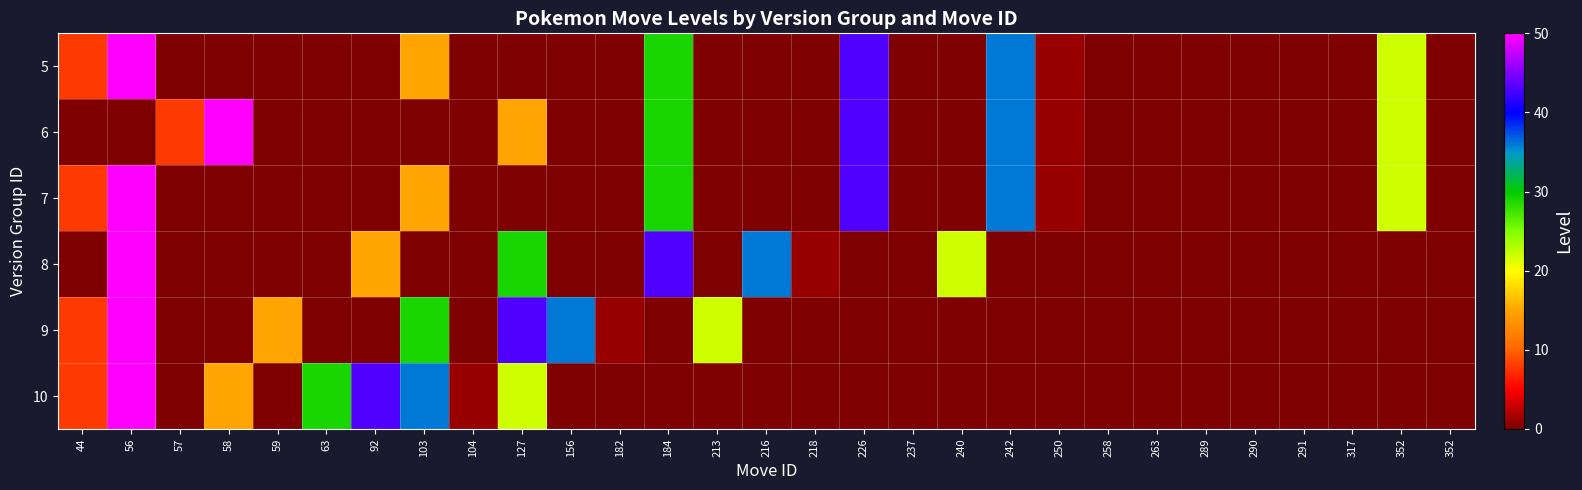

Reading left to right, list all the values displayed in this chart.

5: 44=8	56=50	57=0	58=0	59=0	63=0	92=0	103=15	104=0	127=0	156=0	182=0	184=29	213=0	216=0	218=0	226=43	237=0	240=0	242=36	250=1	258=0	263=0	289=0	290=0	291=0	317=0	352=22	352=0
6: 44=0	56=0	57=8	58=50	59=0	63=0	92=0	103=0	104=0	127=15	156=0	182=0	184=29	213=0	216=0	218=0	226=43	237=0	240=0	242=36	250=1	258=0	263=0	289=0	290=0	291=0	317=0	352=22	352=0
7: 44=8	56=50	57=0	58=0	59=0	63=0	92=0	103=15	104=0	127=0	156=0	182=0	184=29	213=0	216=0	218=0	226=43	237=0	240=0	242=36	250=1	258=0	263=0	289=0	290=0	291=0	317=0	352=22	352=0
8: 44=0	56=50	57=0	58=0	59=0	63=0	92=15	103=0	104=0	127=29	156=0	182=0	184=43	213=0	216=36	218=1	226=0	237=0	240=22	242=0	250=0	258=0	263=0	289=0	290=0	291=0	317=0	352=0	352=0
9: 44=8	56=50	57=0	58=0	59=15	63=0	92=0	103=29	104=0	127=43	156=36	182=1	184=0	213=22	216=0	218=0	226=0	237=0	240=0	242=0	250=0	258=0	263=0	289=0	290=0	291=0	317=0	352=0	352=0
10: 44=8	56=50	57=0	58=15	59=0	63=29	92=43	103=36	104=1	127=22	156=0	182=0	184=0	213=0	216=0	218=0	226=0	237=0	240=0	242=0	250=0	258=0	263=0	289=0	290=0	291=0	317=0	352=0	352=0